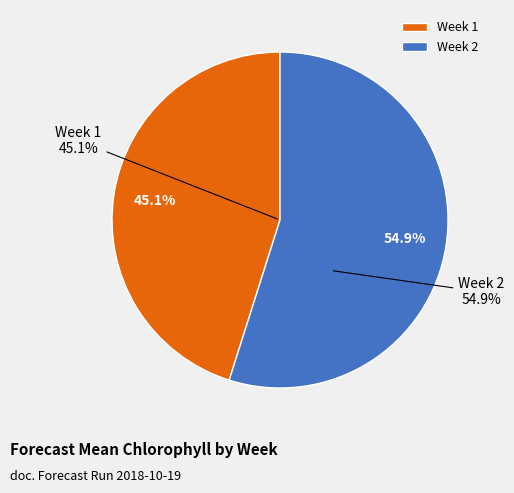

Is Week 1 the majority of the pie?

No